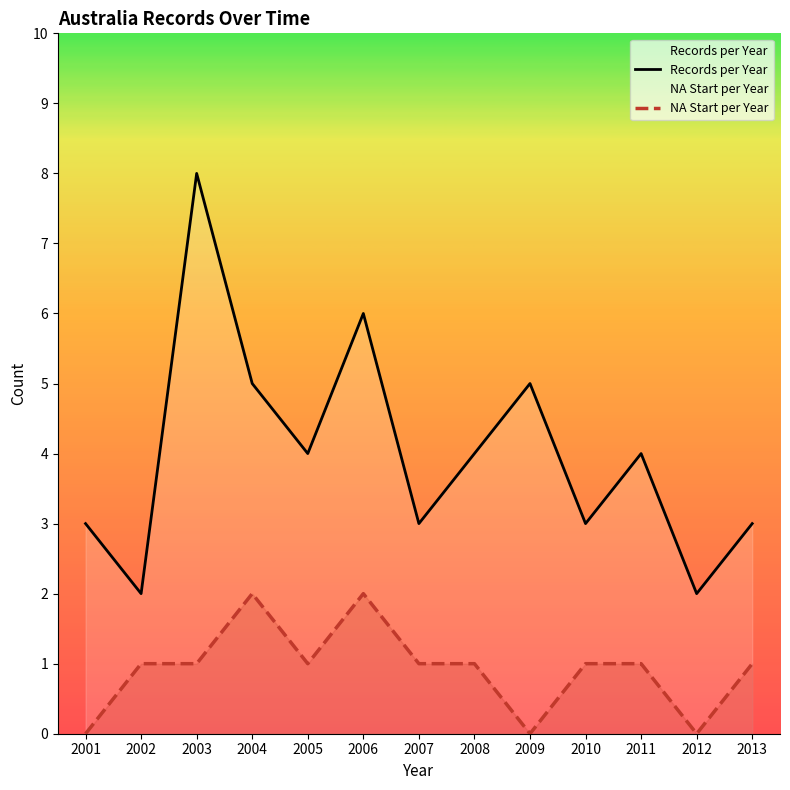

How many interior local valleys does the Records per Year series have?

5